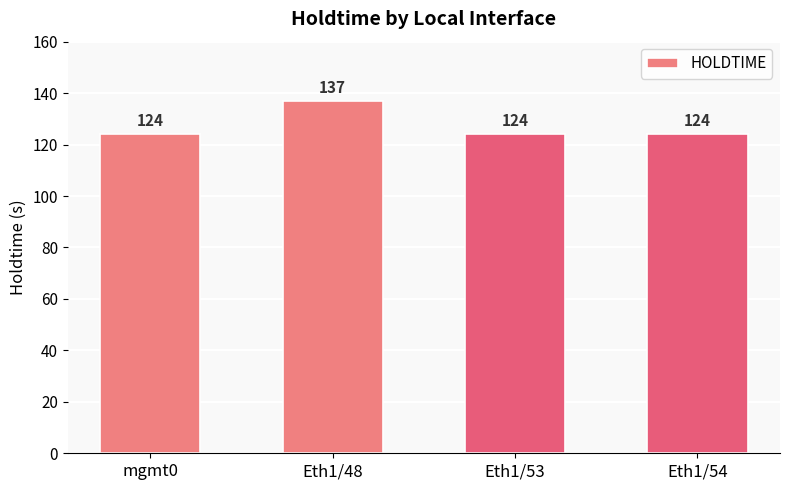

What is the ratio of the value at Eth1/54 to the value at Eth1/53?

1.0